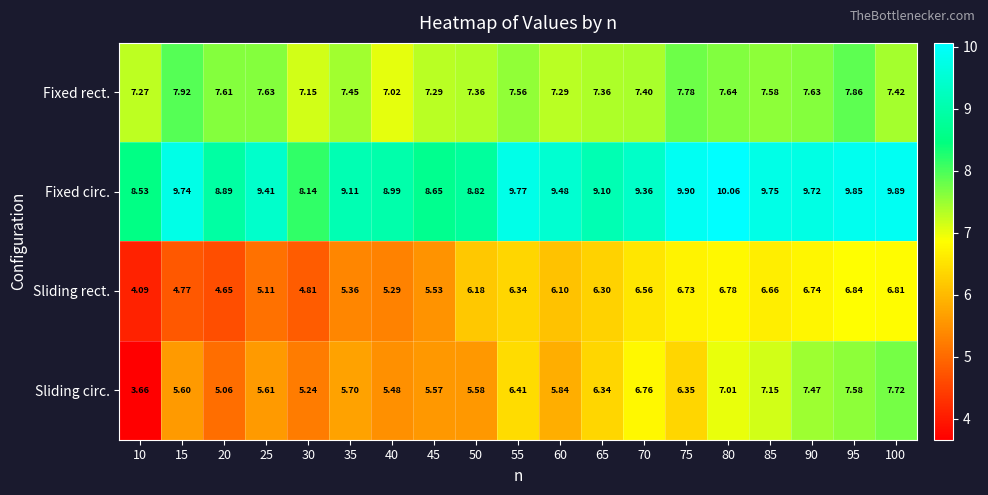

At 40, list the series in order from smallest to largest.

Sliding rect., Sliding circ., Fixed rect., Fixed circ.